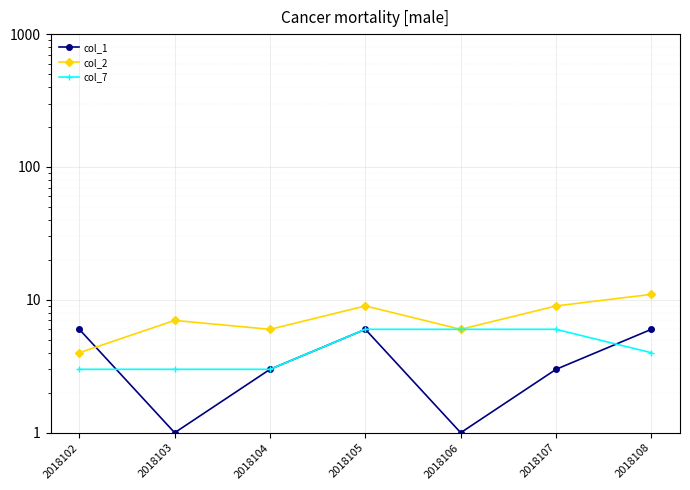

At which category does the chart reach its minimum across all series?

2018103